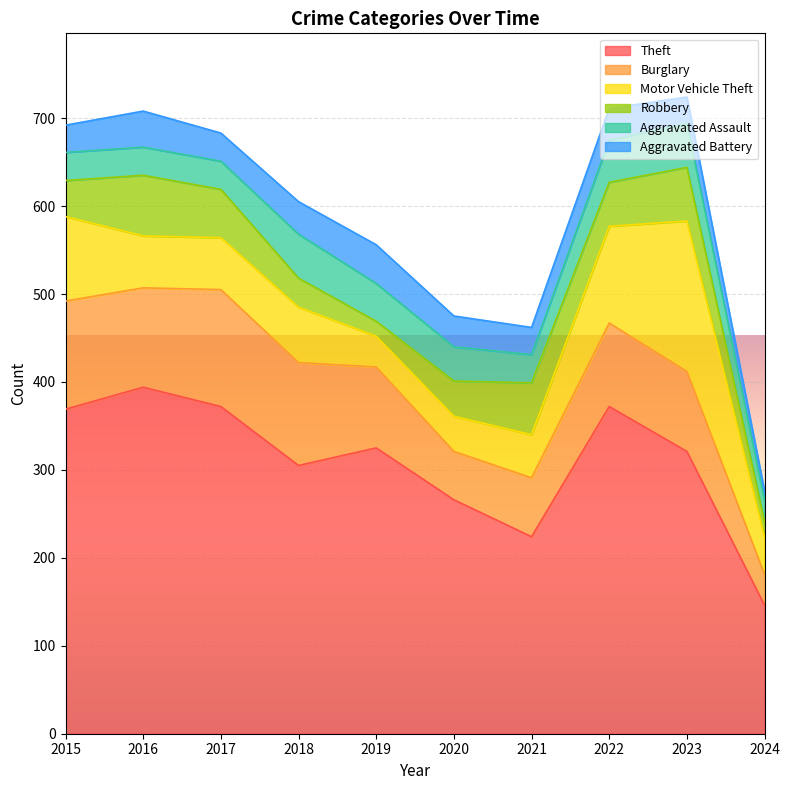

What is the sum of all Aggravated Assault values?

382